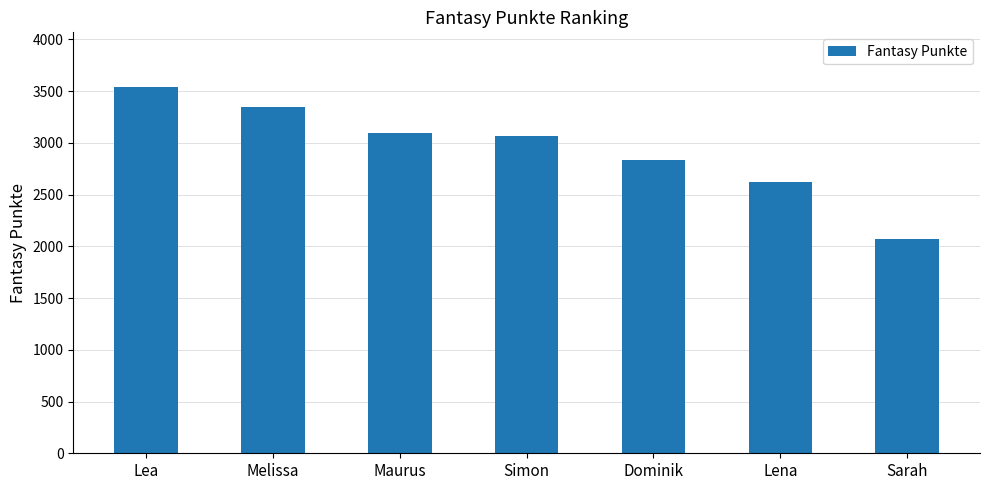

Does the chart contain stacked bars?

No